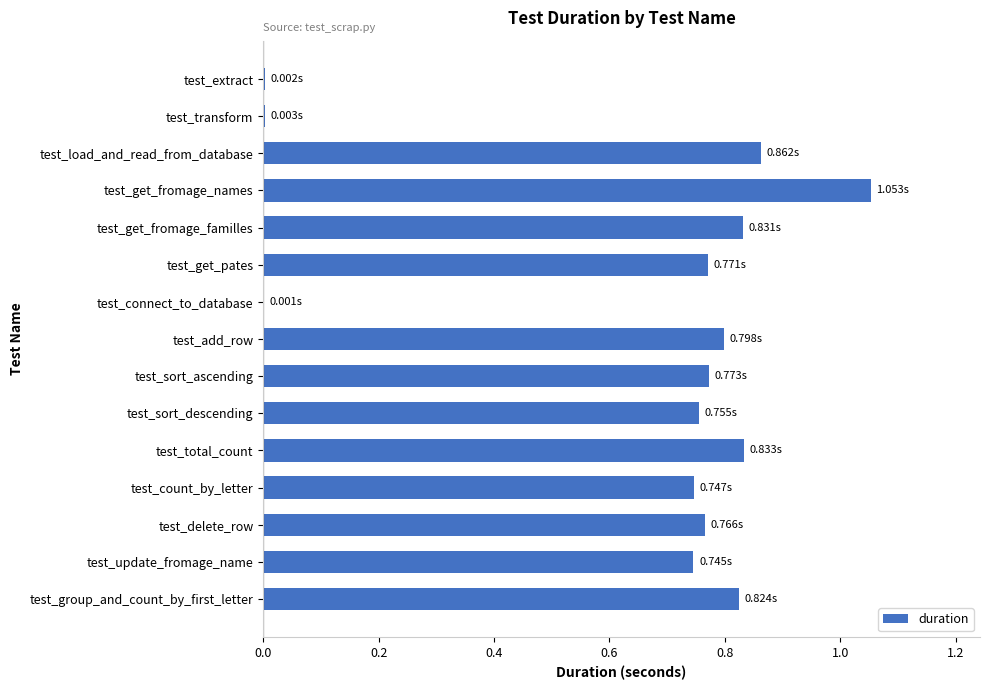

What is the sum of all values?

9.8